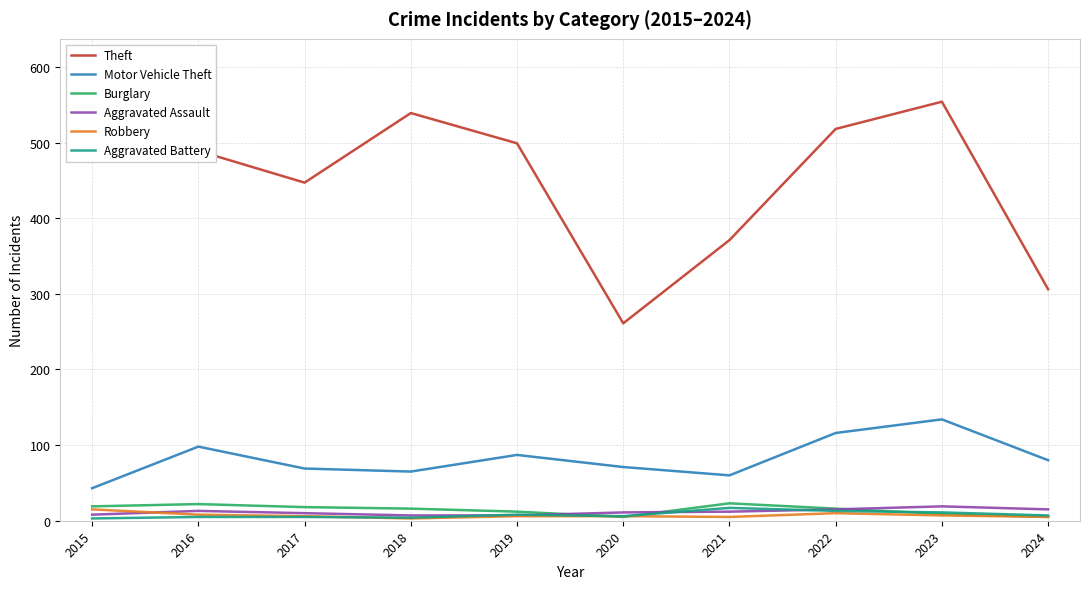

Between 2020 and 2024, which series saw the biggest shift?

Theft